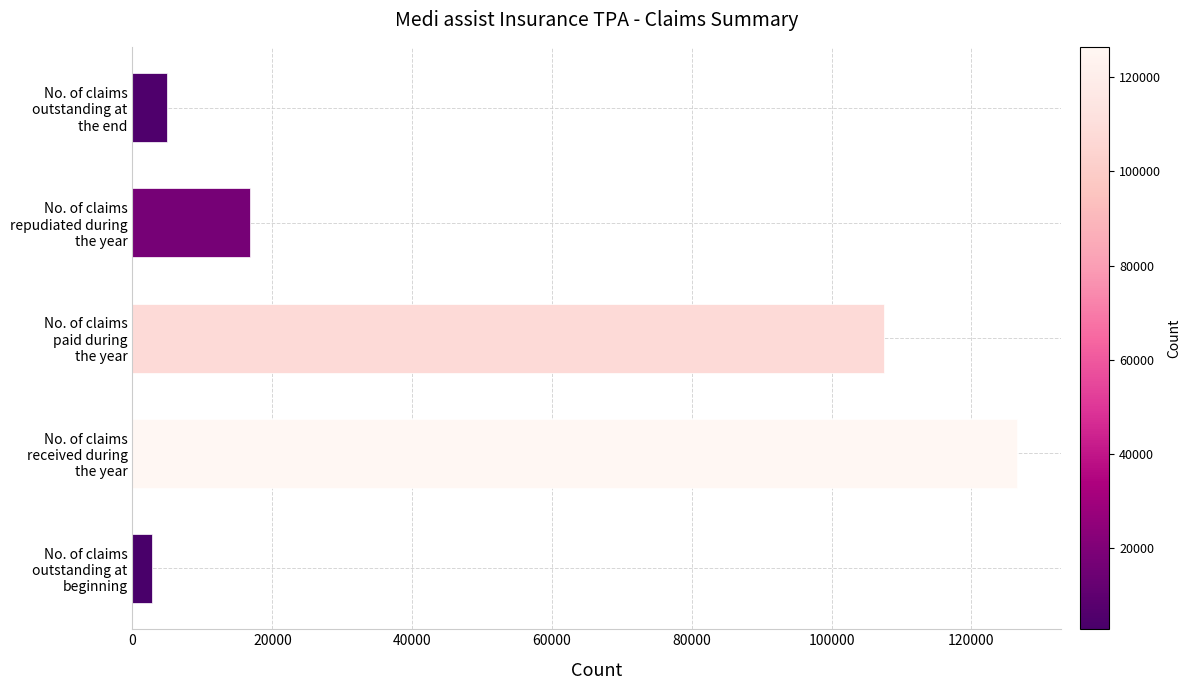

How many bars are there in total?

5